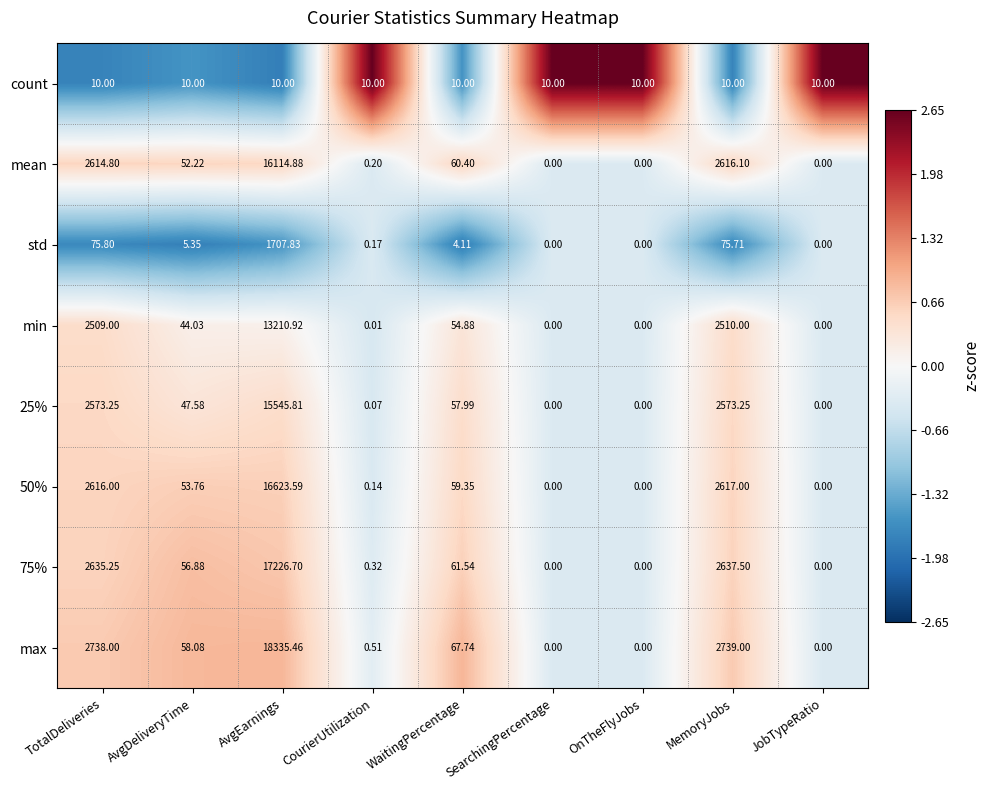

Which series has the widest spread of values?

max